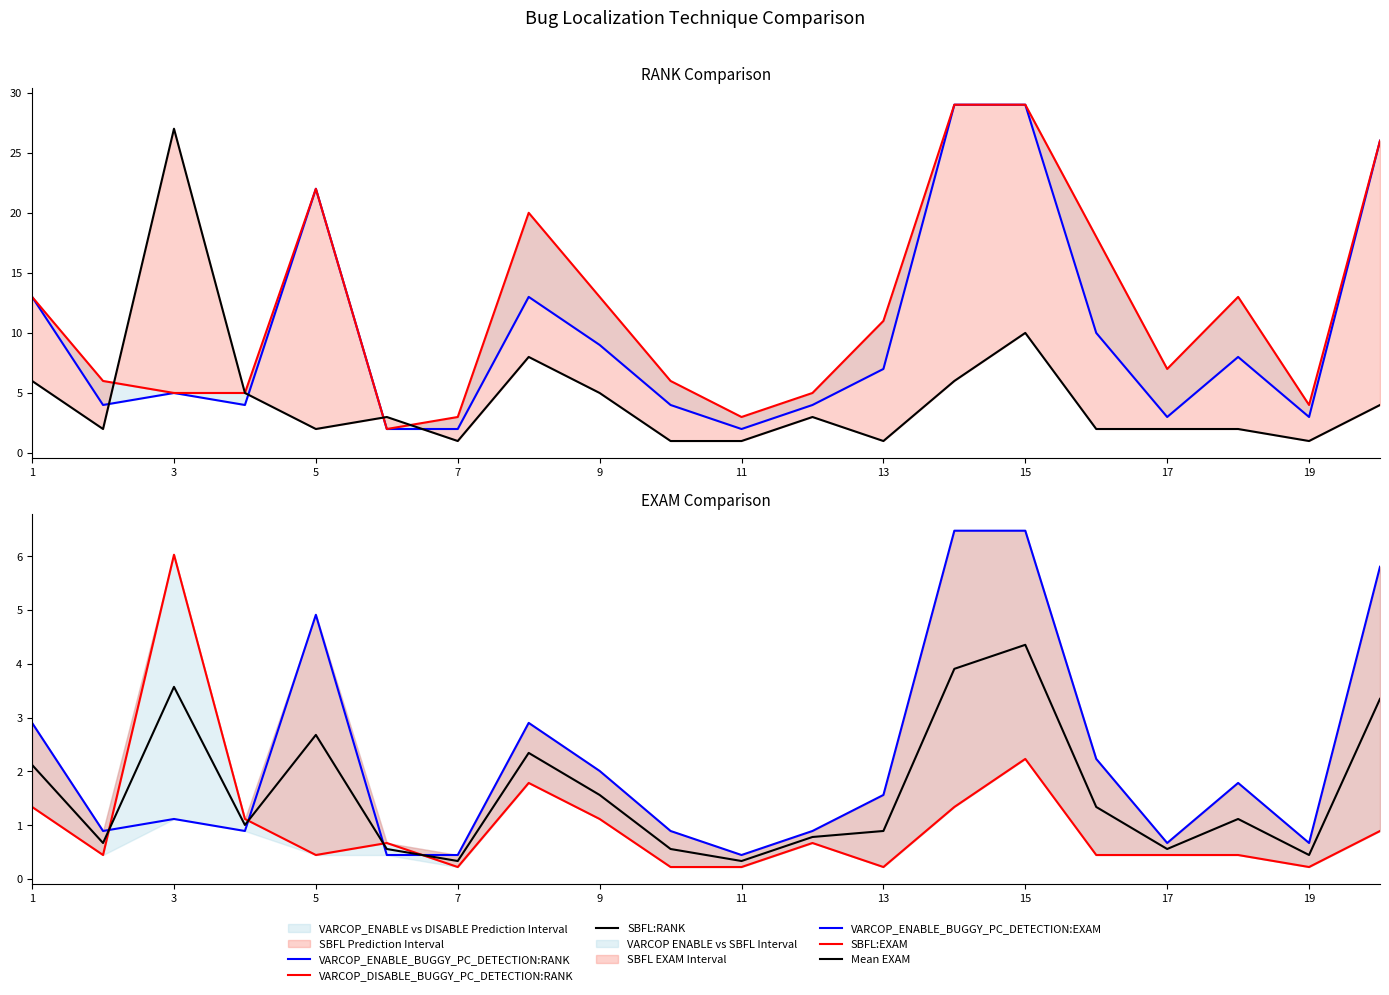

The value of VARCOP_ENABLE_BUGGY_PC_DETECTION:RANK at 14 is 29.0. True or false?

True